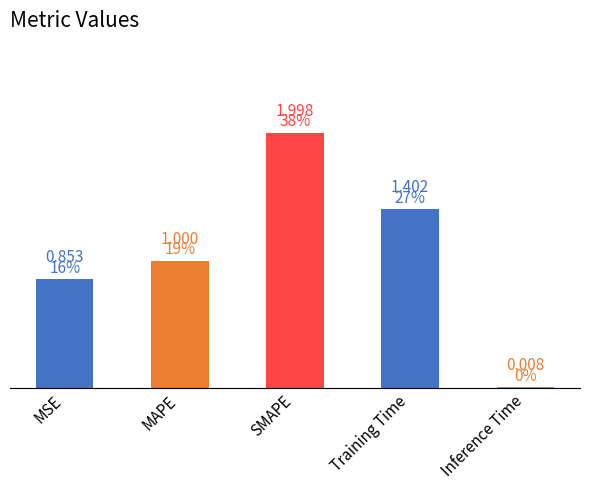

Which has a higher value, MSE or SMAPE?

SMAPE